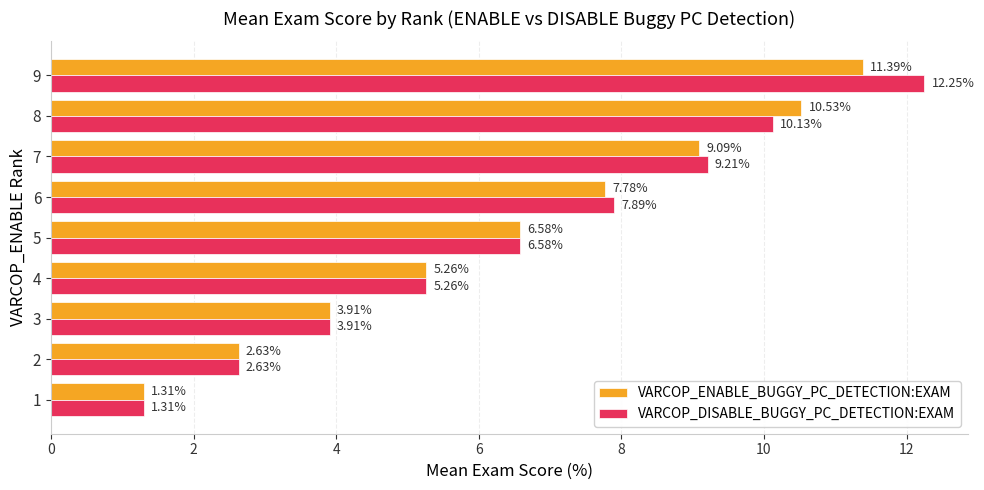

Which series has the largest total across all categories?

VARCOP_DISABLE_BUGGY_PC_DETECTION:EXAM